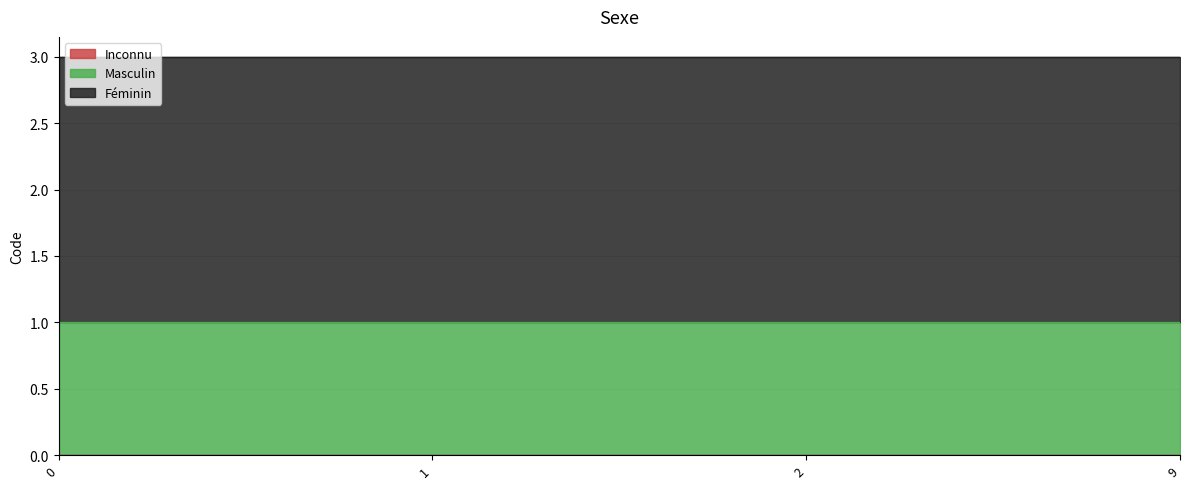

What is the lowest value of the Masculin series?

1